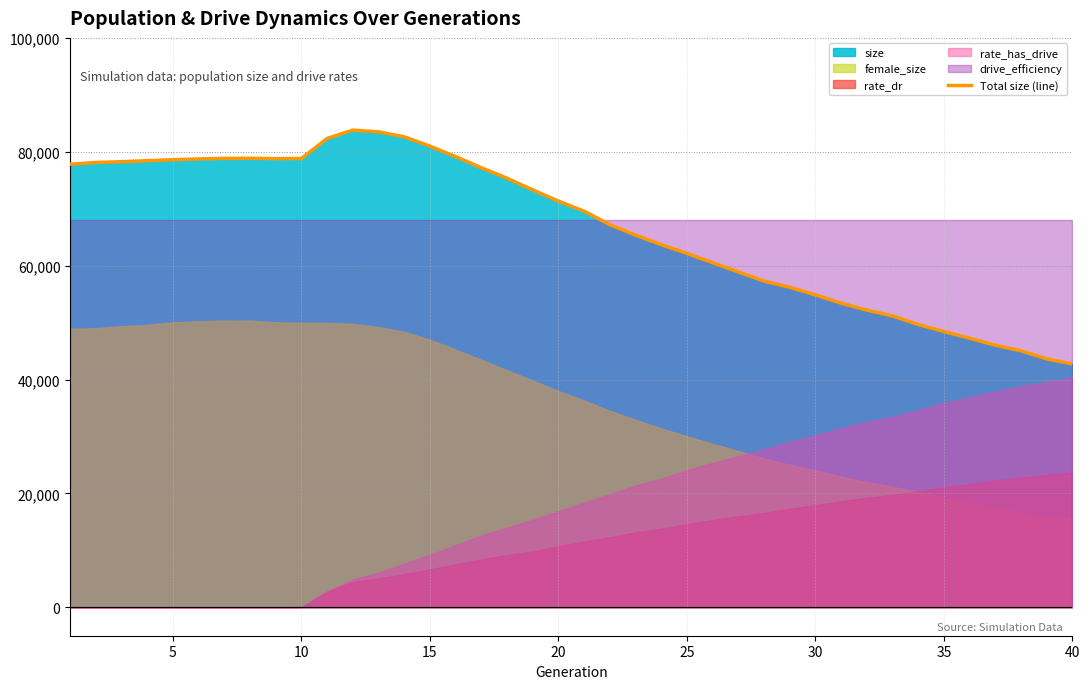

How many lines are shown in the chart?

1